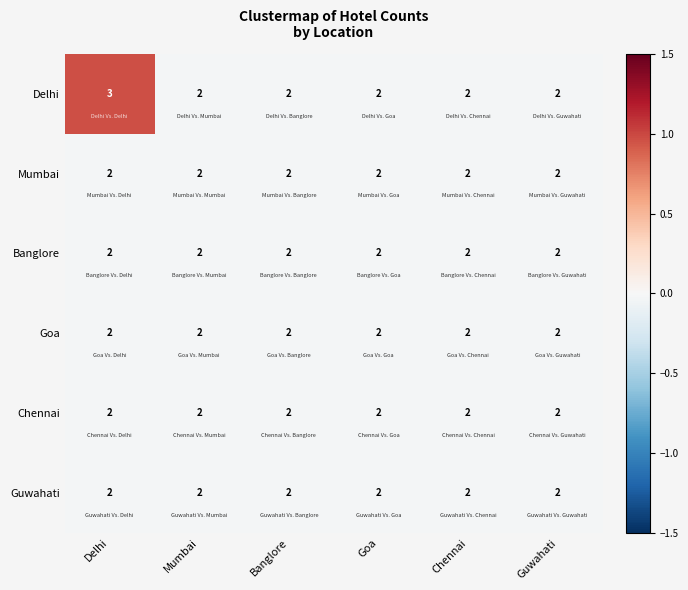

Which series has the widest spread of values?

Delhi